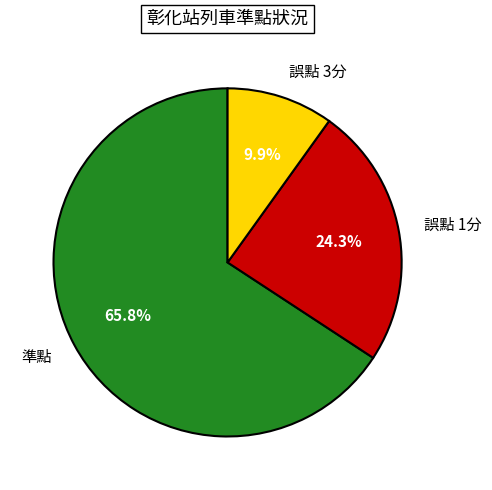

Rank the categories by value from highest to lowest.

準點, 誤點 1分, 誤點 3分